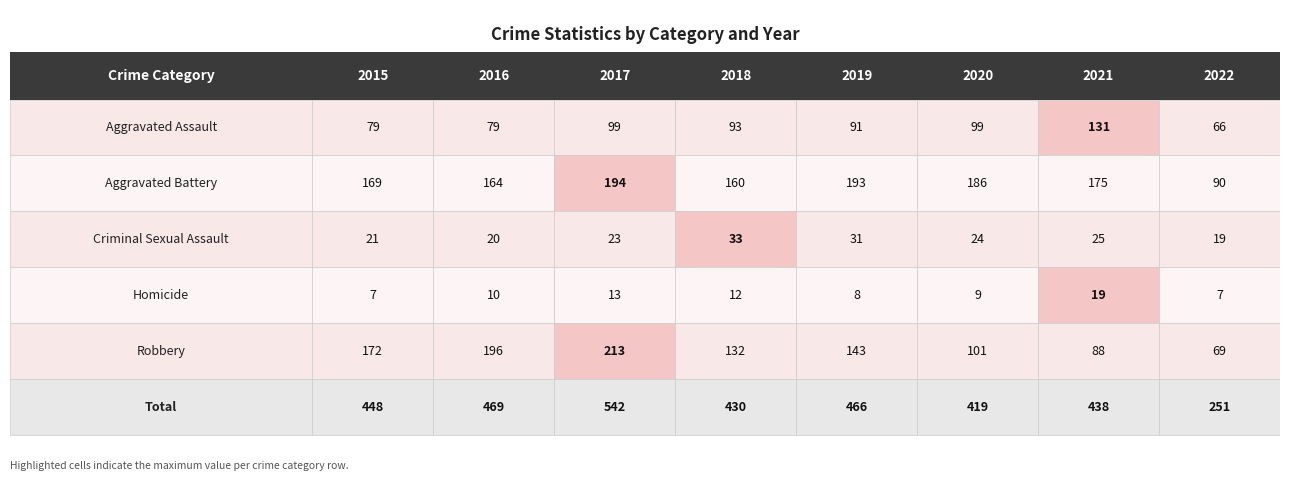

Which series changed the most between 2015 and 2019?

Robbery